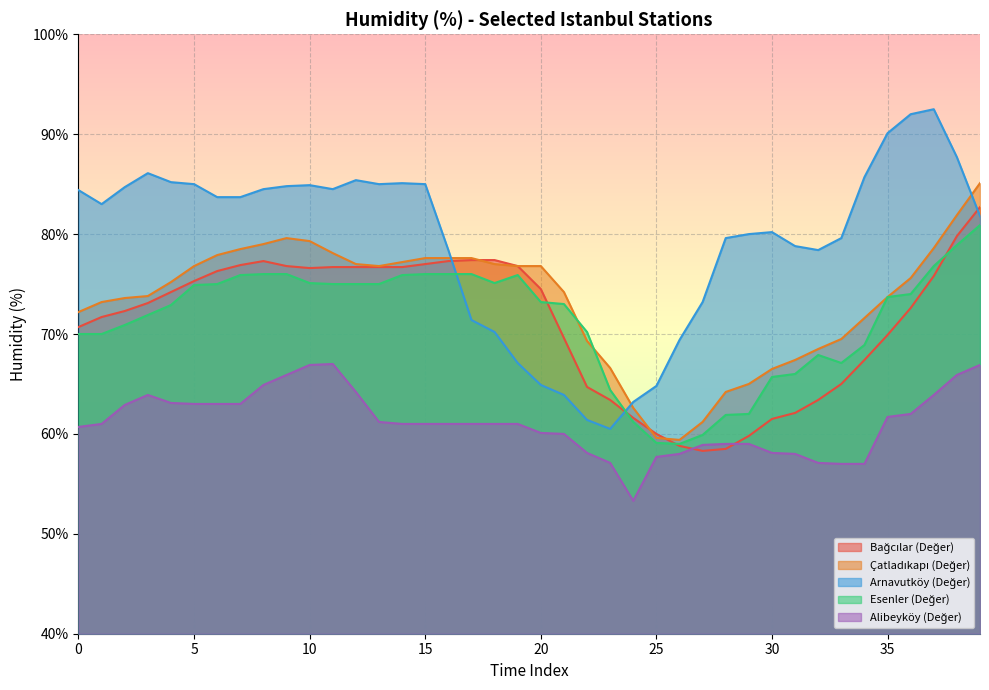

What is the smallest value displayed?

53.3